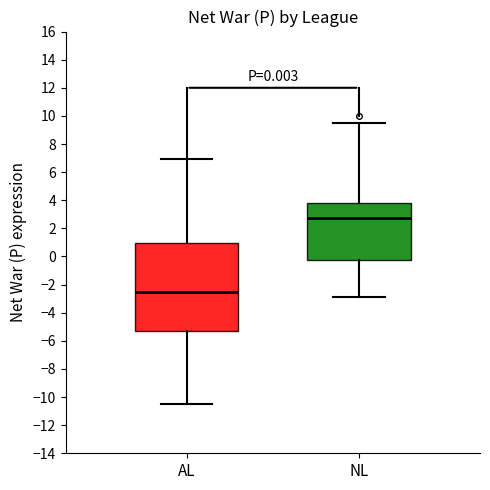

Which box has the lowest median line?

AL